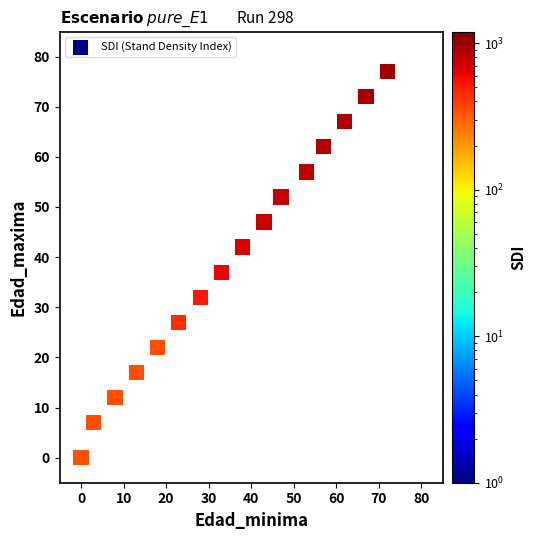

What Y value in the scatter plot is closest to 38?

37